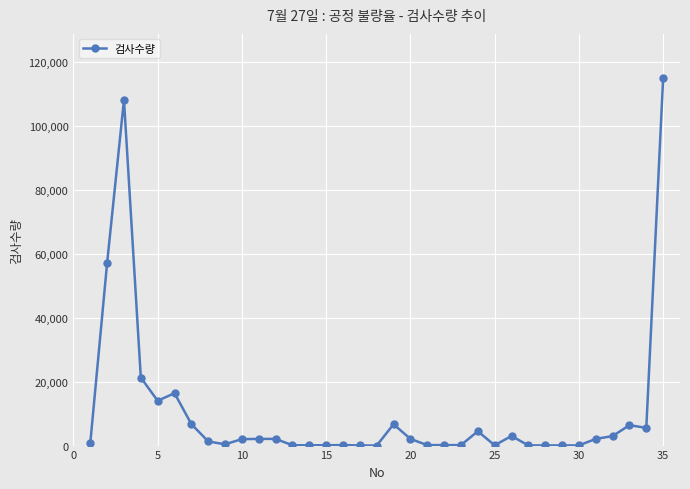

How many data points does each series have?

35